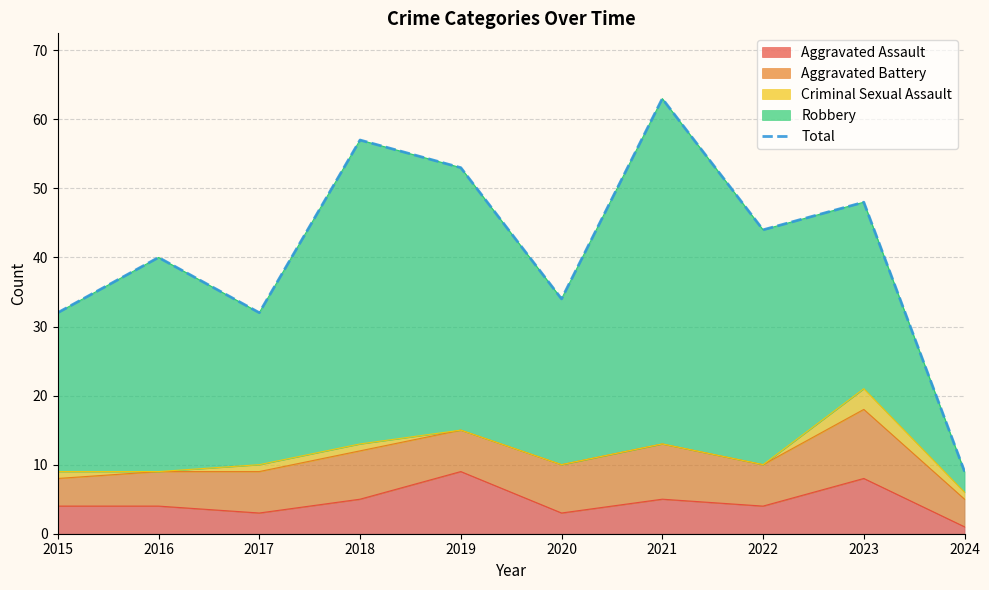

Does the chart display data point markers on the line(s)?

No